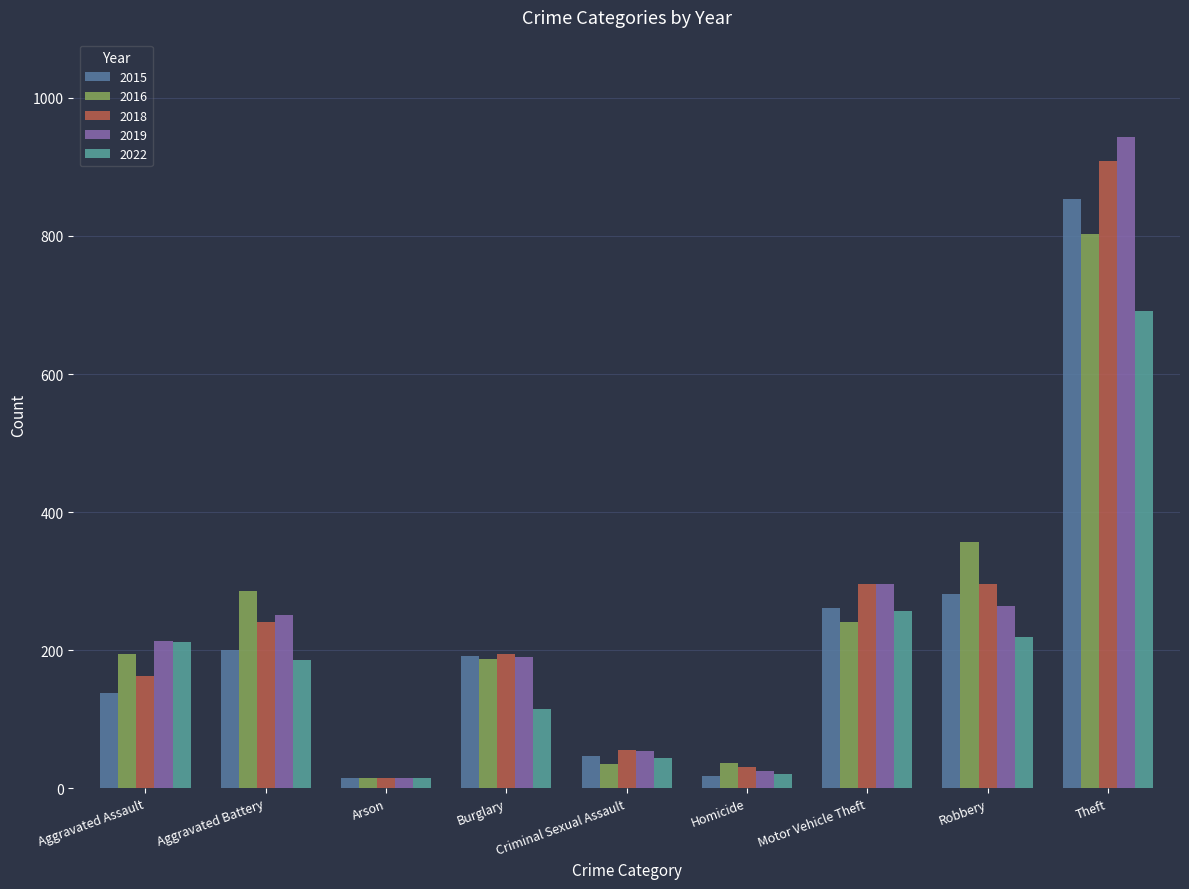

What is the difference between the maximum and minimum values in the 2018 series?

893